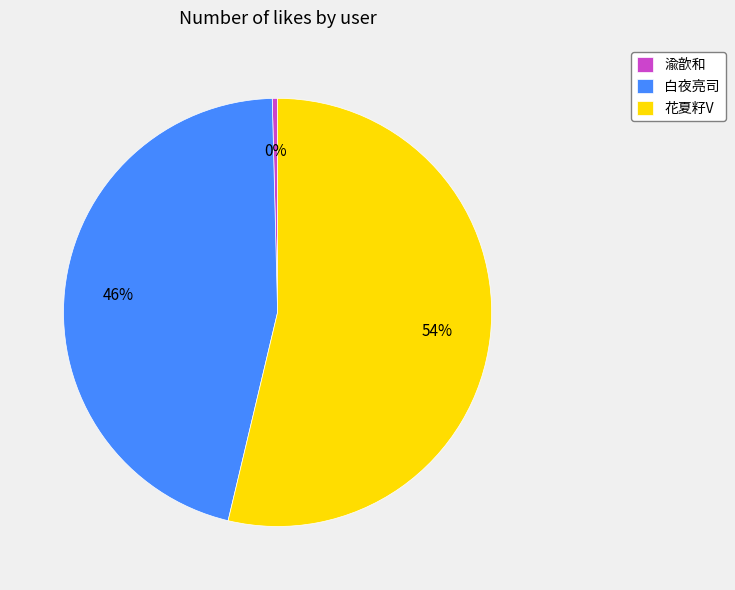

Count the number of slices in the pie.

3